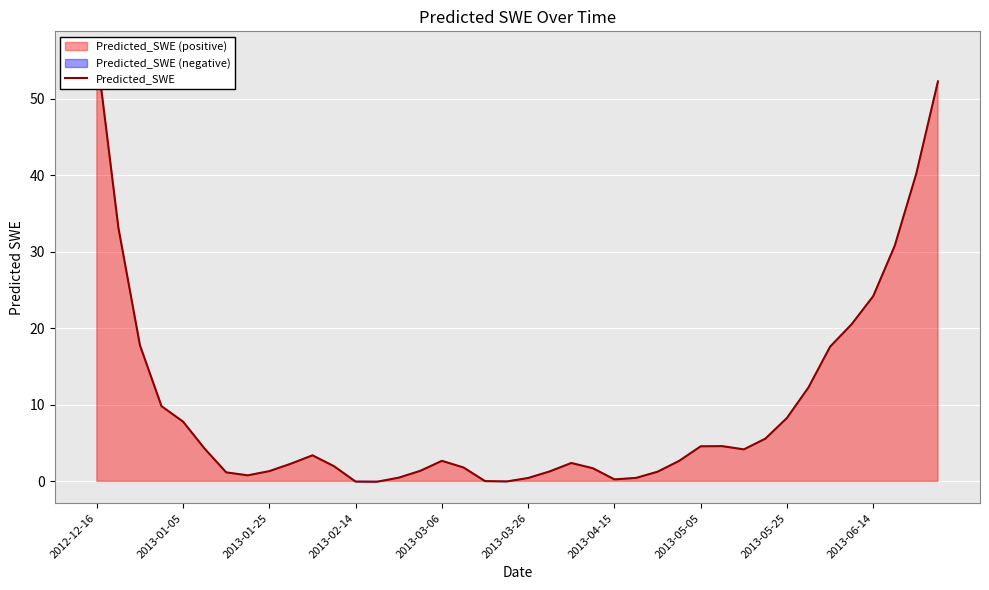

True or false: the data shows 0.4 at 25.

True